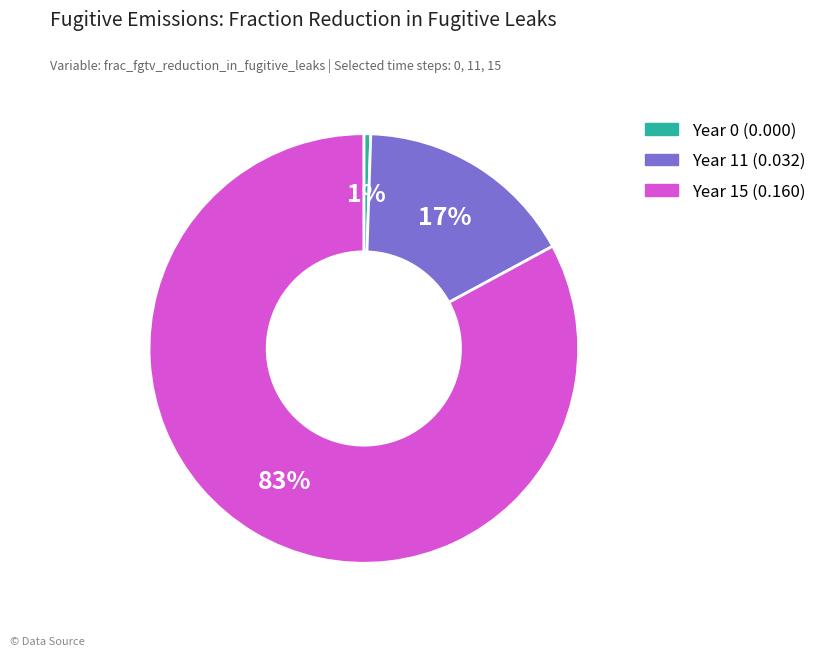

To the nearest percent, what is the average slice percentage?

33%